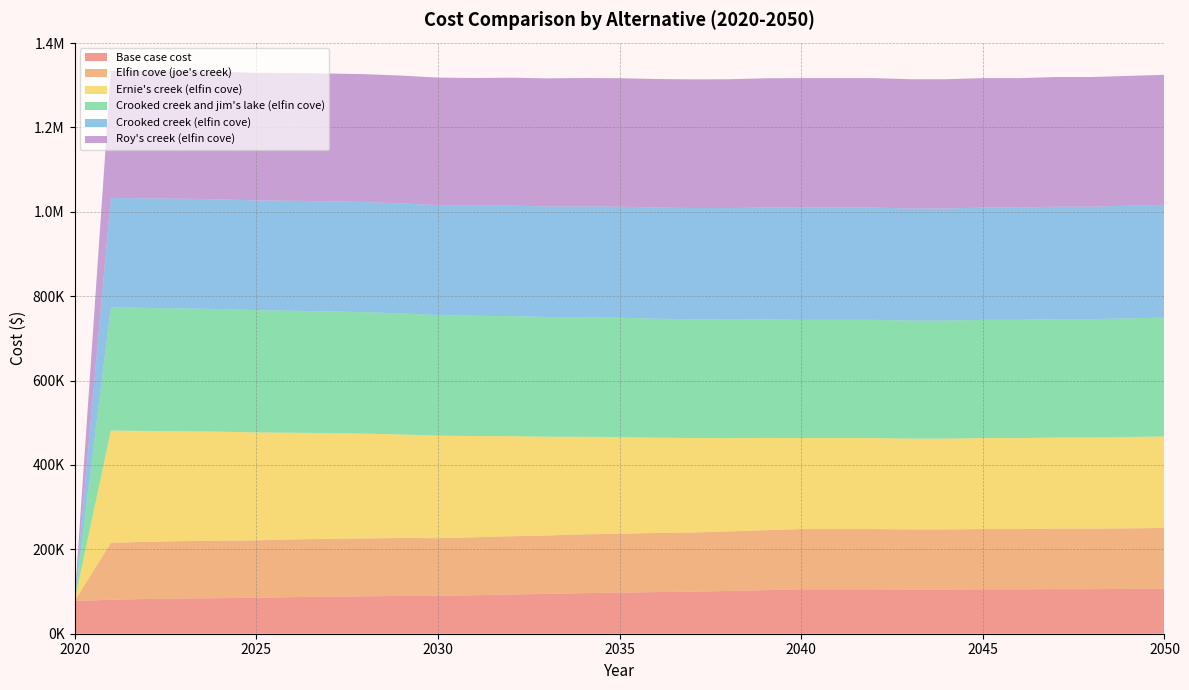

Reading left to right, extract all data points from this chart.

Base case cost: 2020=77586.8	2021=80498.4	2022=82369.0	2023=83582.6	2024=84318.4	2025=85161.6	2026=86733.9	2027=87833.5	2028=88688.3	2029=89603.5	2030=89622.0	2031=91239.5	2032=92981.1	2033=94327.1	2034=96234.6	2035=97295.7	2036=98766.5	2037=99590.4	2038=101422.5	2039=103255.4	2040=105264.4	2041=105264.4	2042=105264.4	2043=104829.4	2044=104829.4	2045=105264.4	2046=105264.4	2047=105699.4	2048=105699.4	2049=106134.3	2050=106569.3
Elfin cove (joe's creek): 2020=0.0	2021=134888.5	2022=135577.2	2023=136002.8	2024=136147.7	2025=136202.9	2026=136790.2	2027=137101.9	2028=137267.3	2029=137296.0	2030=136822.0	2031=137356.1	2032=138112.7	2033=138473.8	2034=139297.8	2035=139669.4	2036=140056.8	2037=140289.7	2038=141038.4	2039=141984.8	2040=142811.8	2041=142811.8	2042=142811.8	2043=142376.9	2044=142376.9	2045=142811.8	2046=142811.8	2047=143246.8	2048=143246.8	2049=143681.8	2050=144116.8
Ernie's creek (elfin cove): 2020=0.0	2021=266108.6	2022=262702.9	2023=260399.0	2024=258496.7	2025=255822.3	2026=252997.6	2027=250579.7	2028=248356.7	2029=245314.7	2030=243134.7	2031=239915.6	2032=237260.3	2033=234209.3	2034=231280.3	2035=229263.5	2036=225897.7	2037=224083.4	2038=221078.9	2039=218954.6	2040=215687.2	2041=215687.2	2042=215687.2	2043=215252.3	2044=215252.3	2045=215687.2	2046=215687.2	2047=216122.2	2048=216122.2	2049=216557.2	2050=216992.2
Crooked creek and jim's lake (elfin cove): 2020=0.0	2021=292339.4	2022=291622.5	2023=291111.1	2024=290553.2	2025=289671.3	2026=289087.4	2027=288462.0	2028=287807.5	2029=286782.0	2030=285722.4	2031=284968.0	2032=284553.4	2033=283743.1	2034=283278.8	2035=282830.4	2036=281929.4	2037=281459.5	2038=280919.7	2039=280812.1	2040=280233.5	2041=280233.5	2042=280233.5	2043=279798.5	2044=279798.5	2045=280233.5	2046=280233.5	2047=280668.5	2048=280668.5	2049=281103.4	2050=281538.4
Crooked creek (elfin cove): 2020=0.0	2021=258964.5	2022=259596.3	2023=259984.0	2024=260100.4	2025=260117.7	2026=260657.6	2027=260931.3	2028=261063.5	2029=261049.6	2030=260551.9	2031=261033.8	2032=261743.0	2033=262056.7	2034=262828.6	2035=263167.0	2036=263502.3	2037=263706.7	2038=264403.2	2039=265307.1	2040=266077.2	2041=266077.2	2042=266077.2	2043=265642.2	2044=265642.2	2045=266077.2	2046=266077.2	2047=266512.1	2048=266512.1	2049=266947.1	2050=267382.1
Roy's creek (elfin cove): 2020=0.0	2021=301600.0	2022=302105.5	2023=302408.9	2024=302462.1	2025=302395.1	2026=302829.7	2027=303019.1	2028=303077.6	2029=302968.9	2030=302418.5	2031=302784.5	2032=303388.4	2033=303596.7	2034=304252.8	2035=304517.4	2036=304736.8	2037=304878.1	2038=305458.7	2039=306267.7	2040=306911.4	2041=306911.4	2042=306911.4	2043=306476.4	2044=306476.4	2045=306911.4	2046=306911.4	2047=307346.4	2048=307346.4	2049=307781.4	2050=308216.3